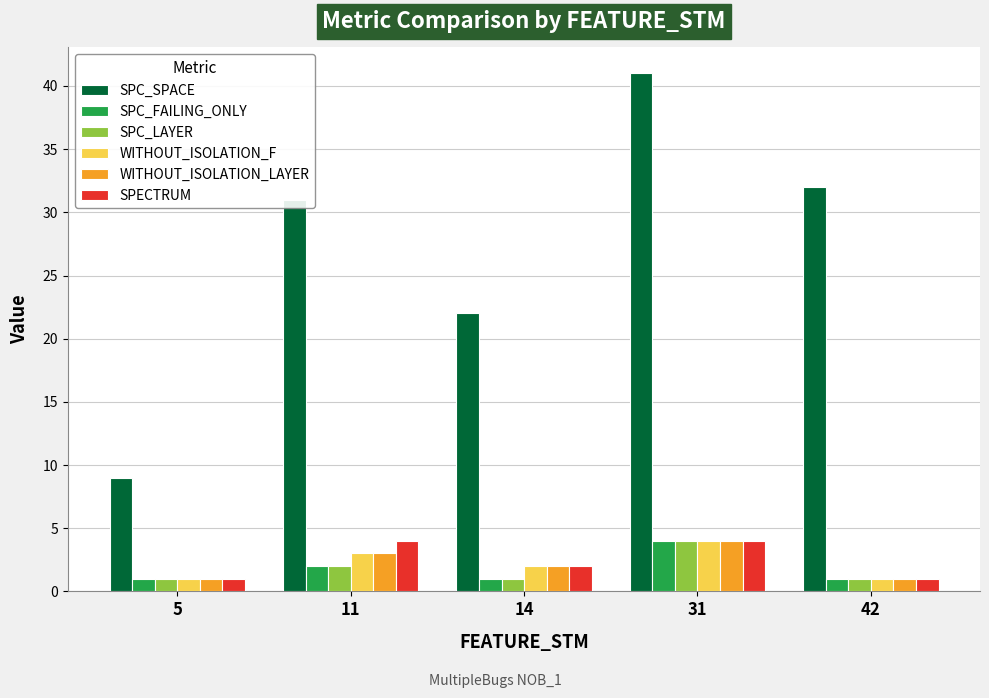

Is the value of SPC_LAYER at 42 greater than the value of SPECTRUM at 31?

No